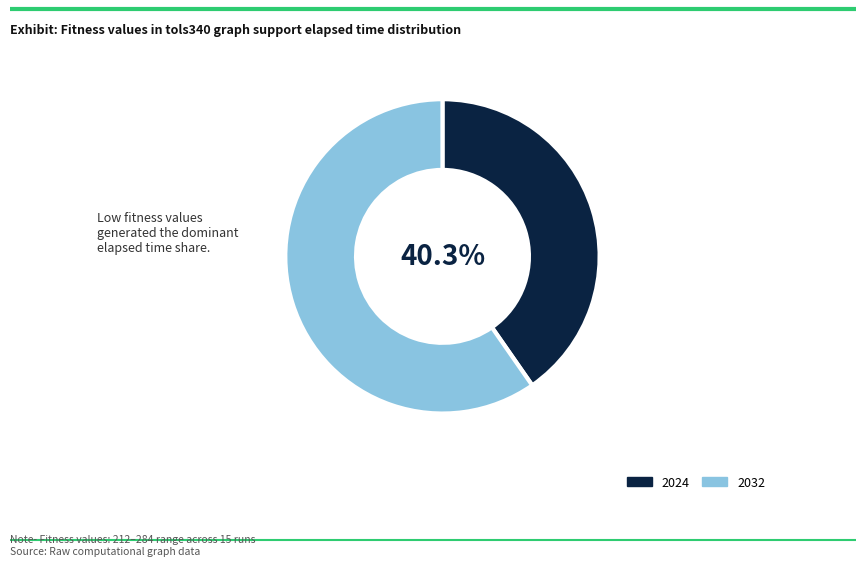

Rank the categories by value from lowest to highest.

2024, 2032